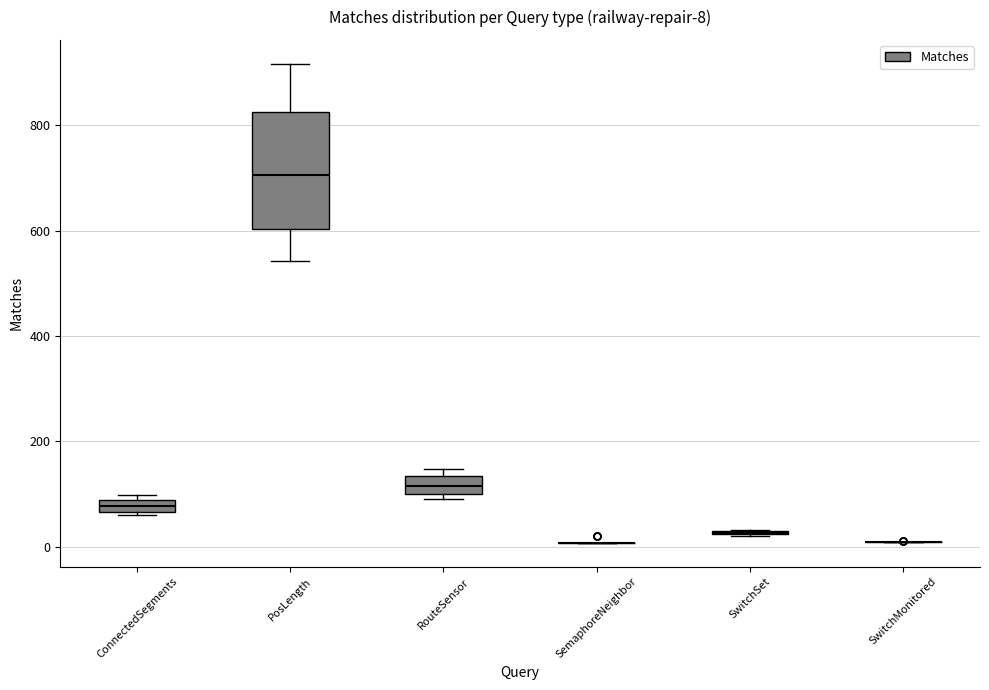

Comparing the boxes themselves (not the whiskers), which one is the tallest?

PosLength